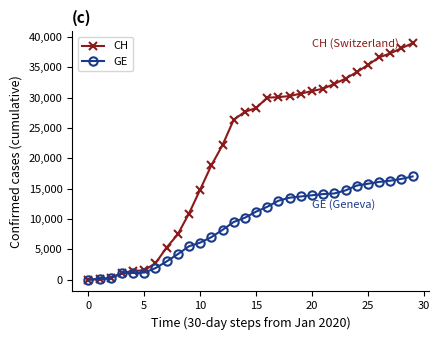

List the series in order of their overall mean, highest first.

CH, GE